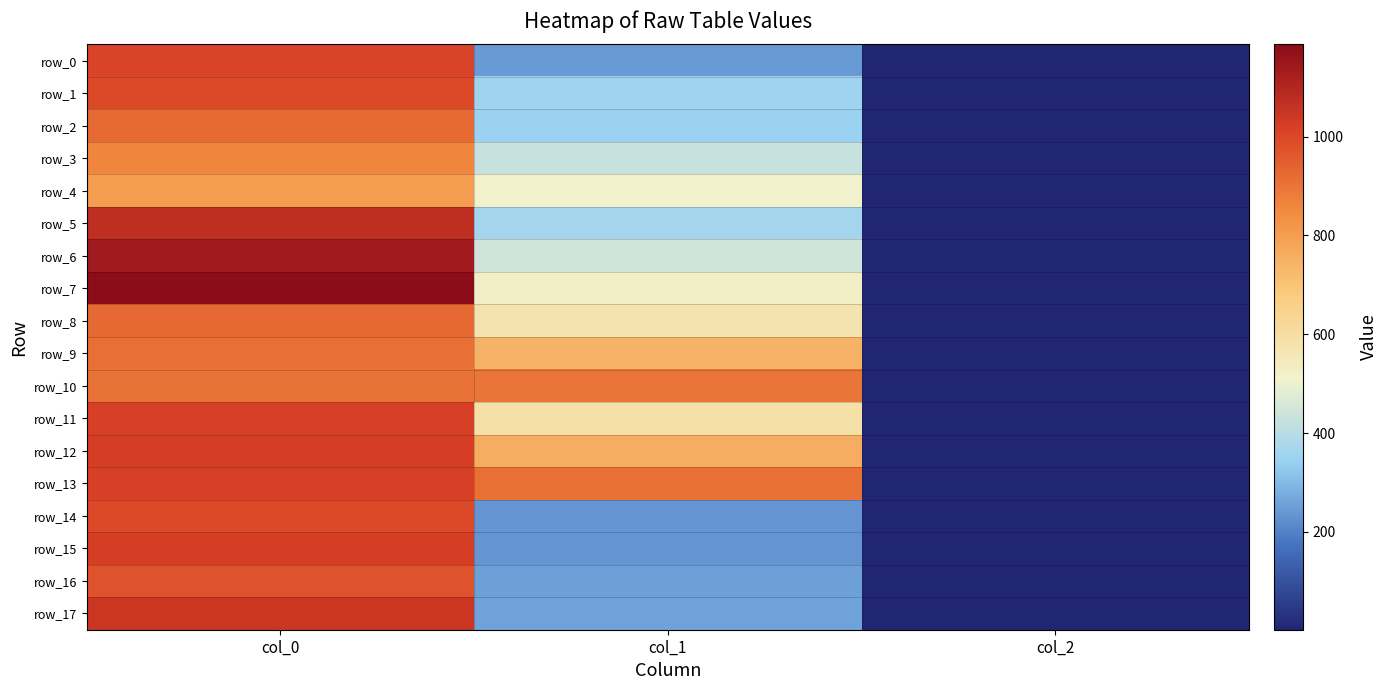

At which category does the chart reach its minimum across all series?

col_2